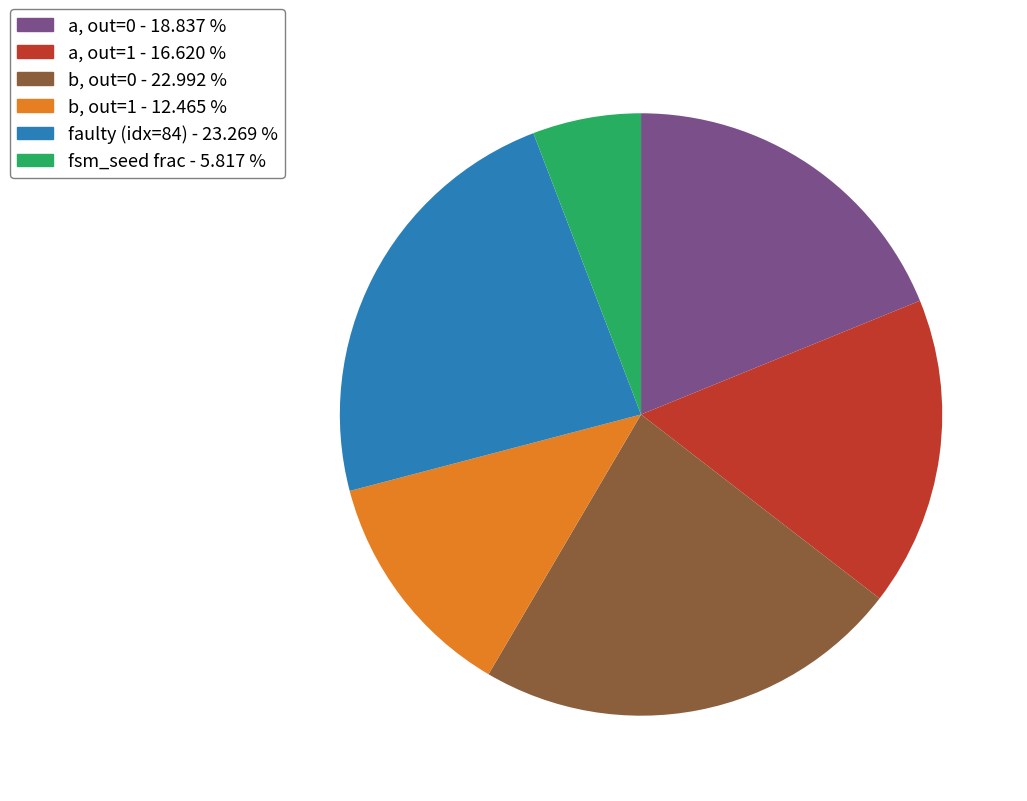

Does any single category account for the majority?

No